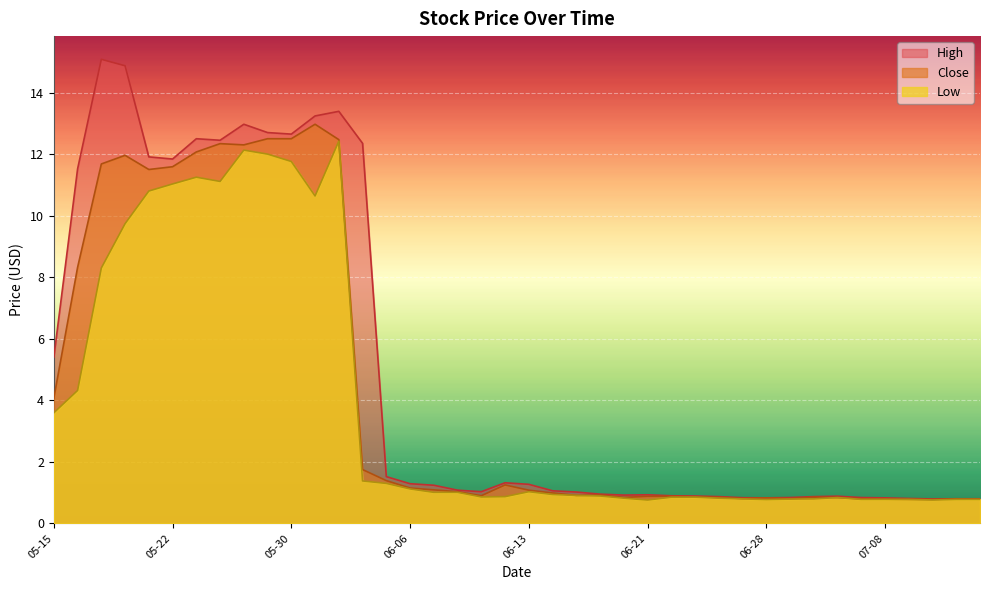

At which category is the sum across all series the highest?

2024-06-03